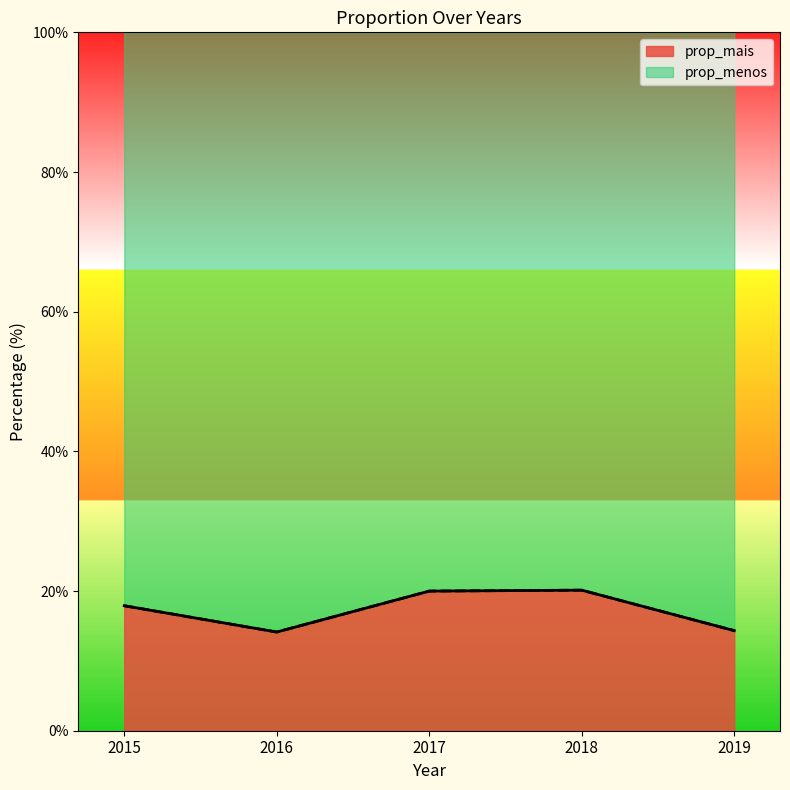

The value of prop_mais at 2016 is 14.1. True or false?

True